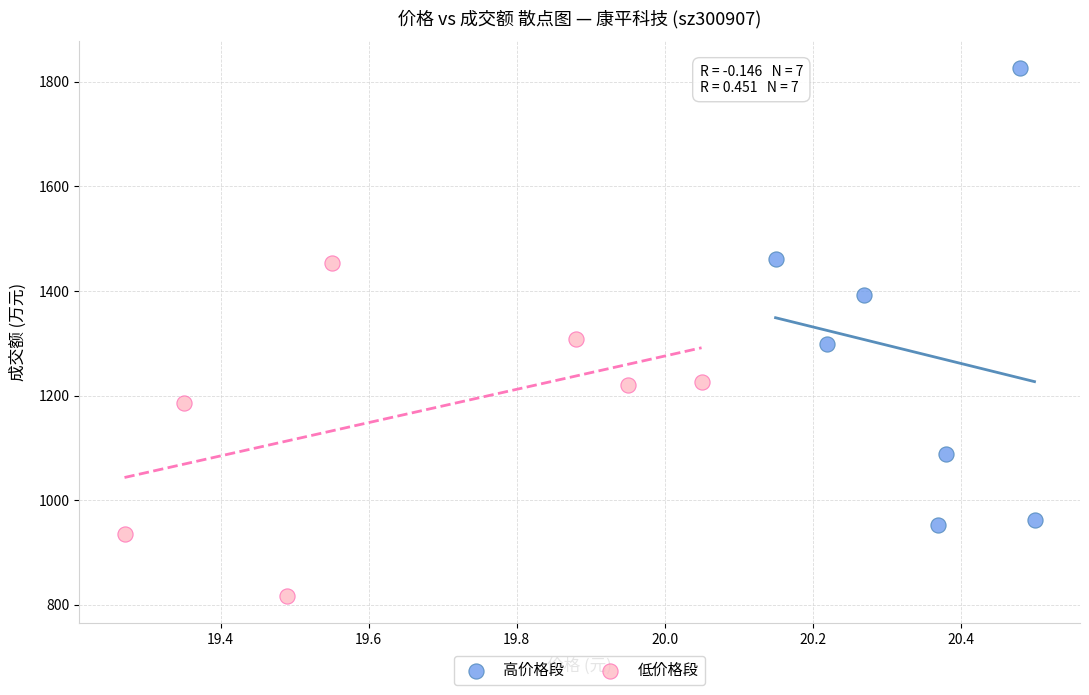

Which series reaches the maximum Y coordinate?

高价格段